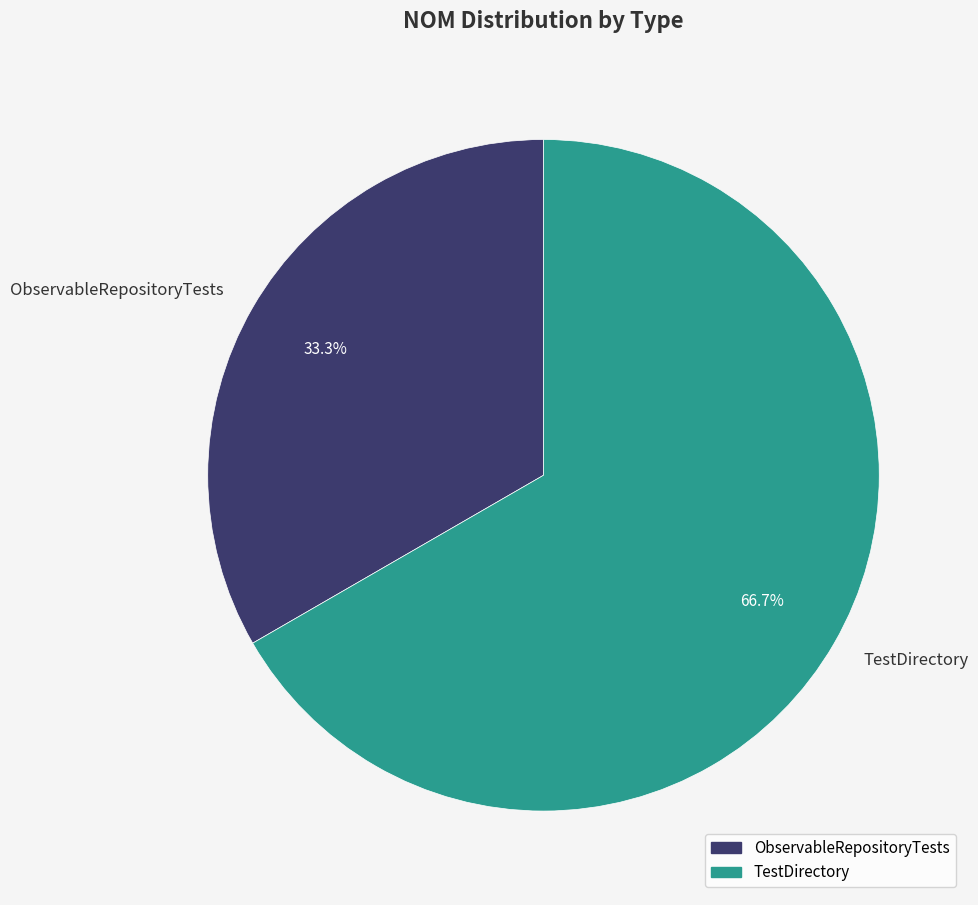

Combined, do ObservableRepositoryTests and TestDirectory account for over 50%?

Yes